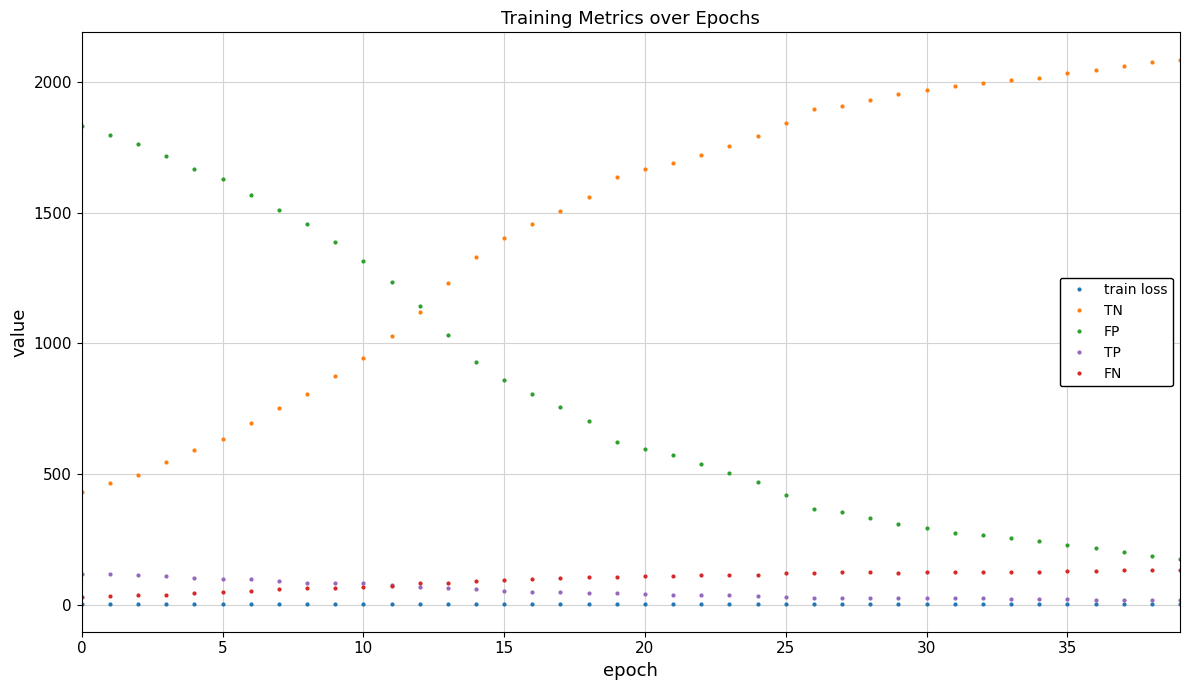

True or false: train loss and FP intersect in this chart.

False